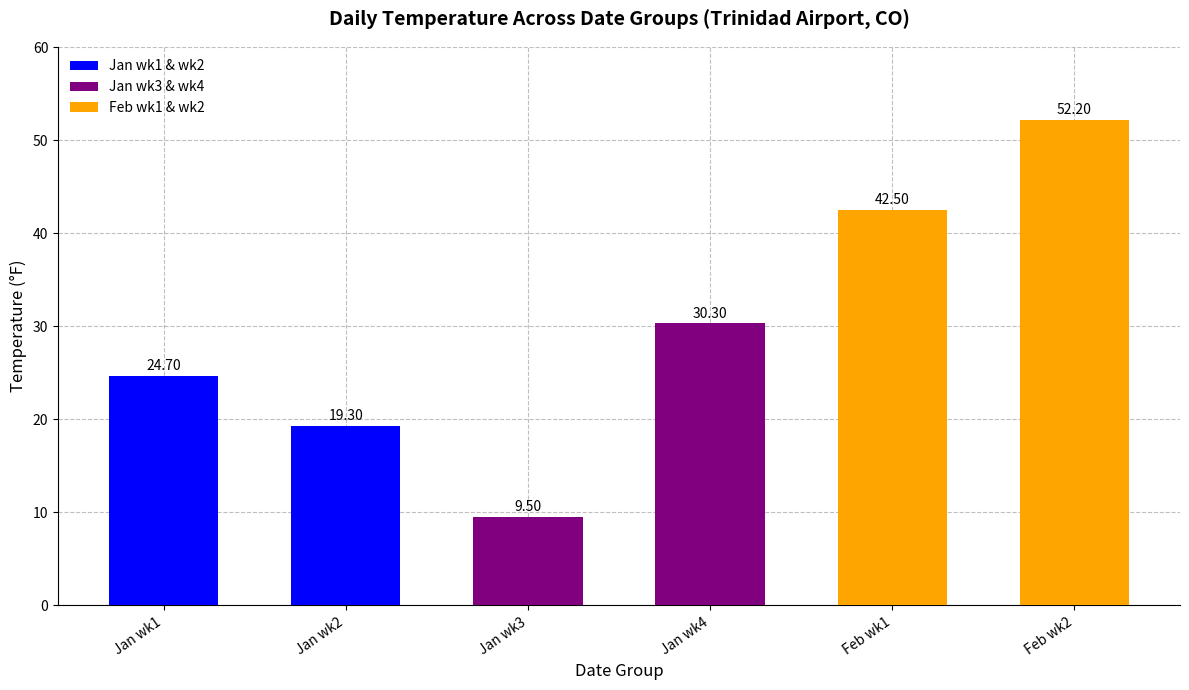

What is the smallest value displayed?

9.5